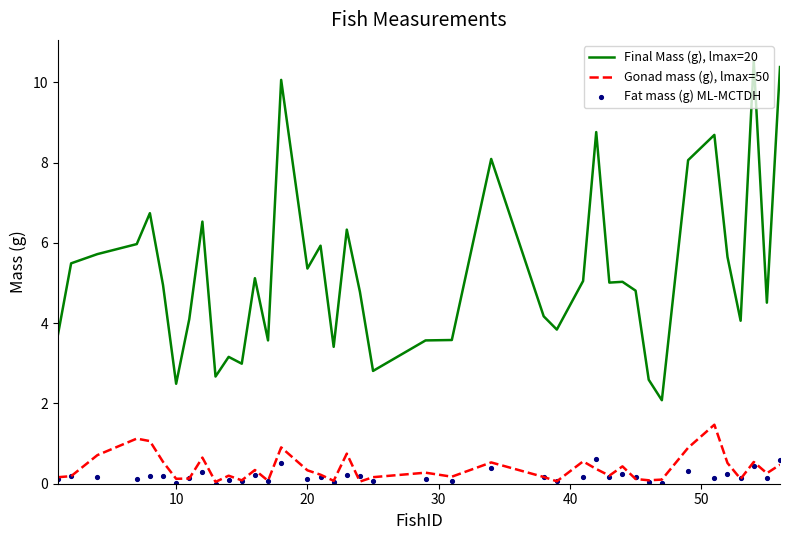

What is the highest value of the Final Mass (g), lmax=20 series?

10.5